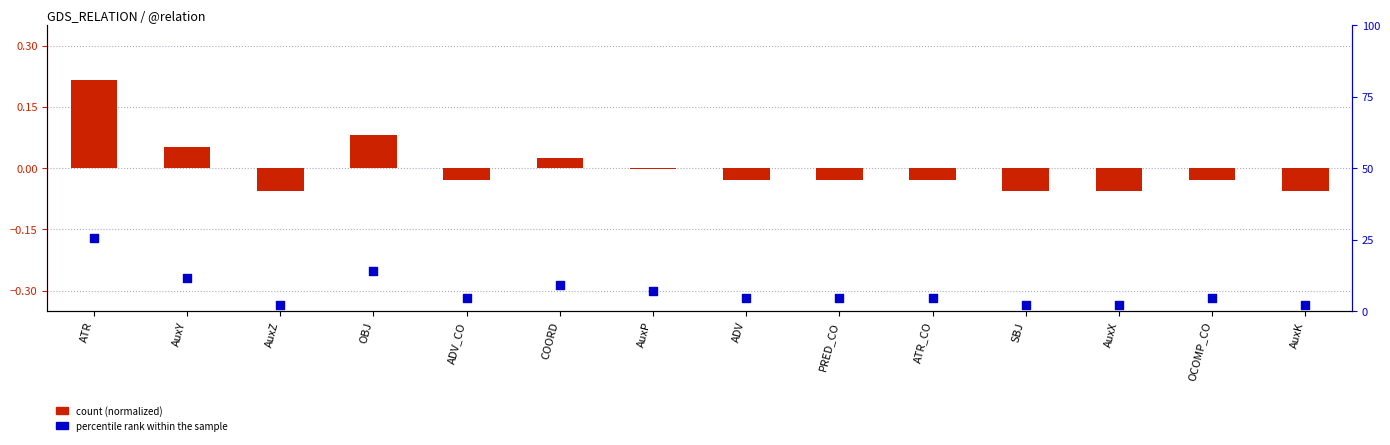

What are all the series names shown in the legend?

count (normalized), percentile rank